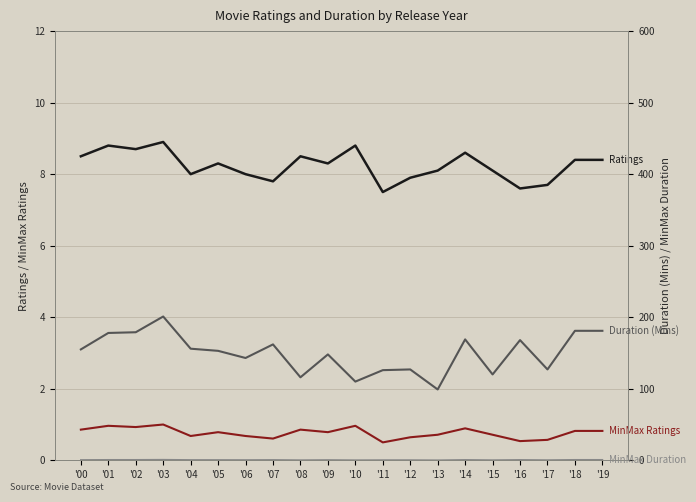

What is the difference between the maximum and minimum values in the MinMax Ratings series?

0.5